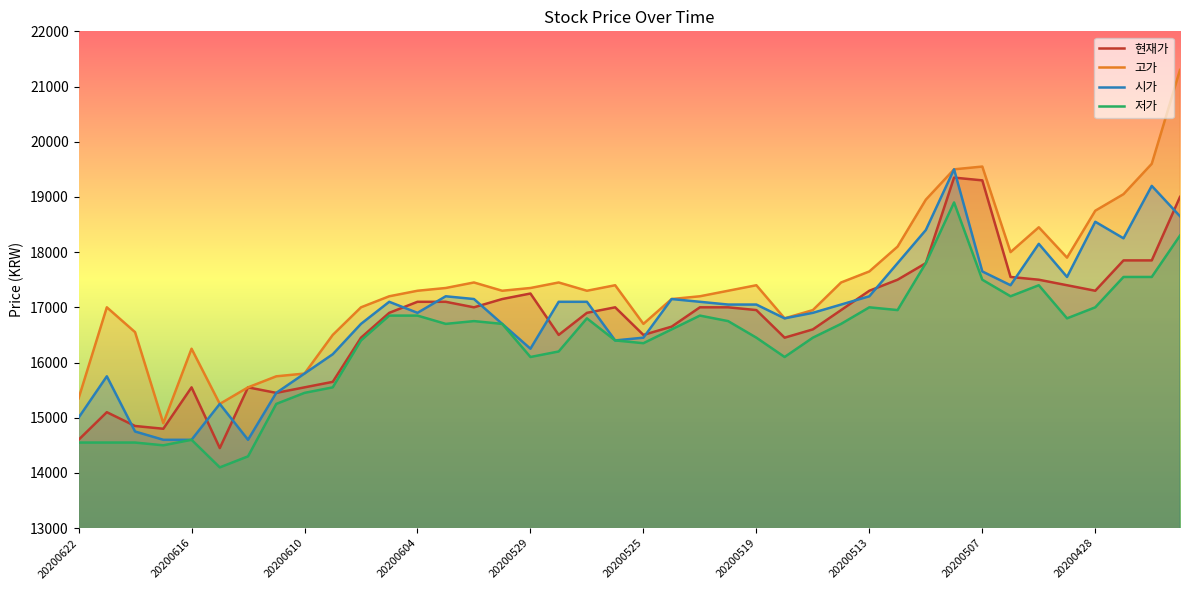

How many lines are shown in the chart?

4